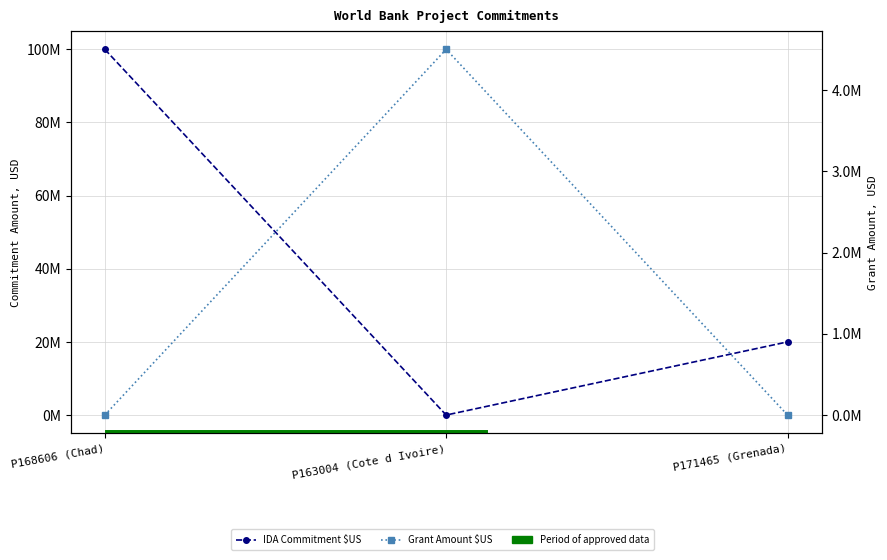

What is the value of the IDA Commitment $US point at the 1st from the left?

100000000